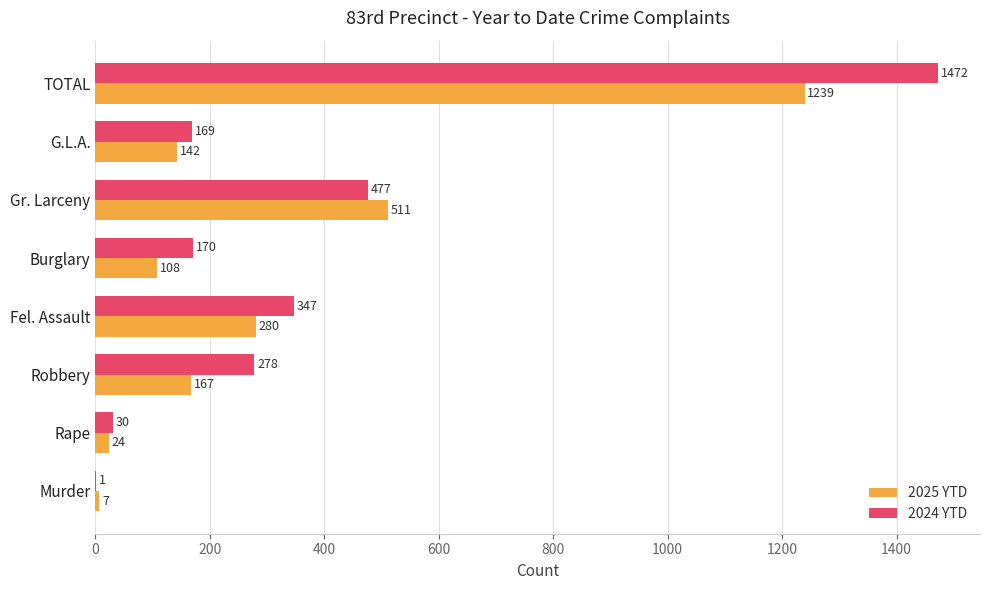

What is the average value of the 2024 YTD series?

368